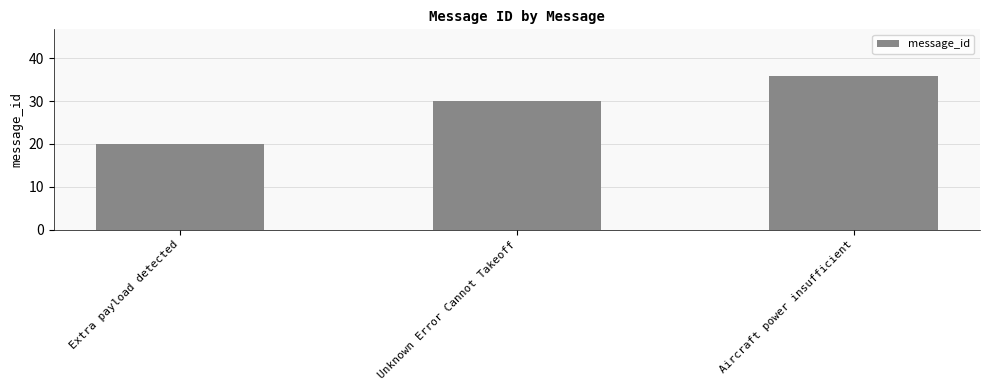

Count the values in the range 20 to 36.

3